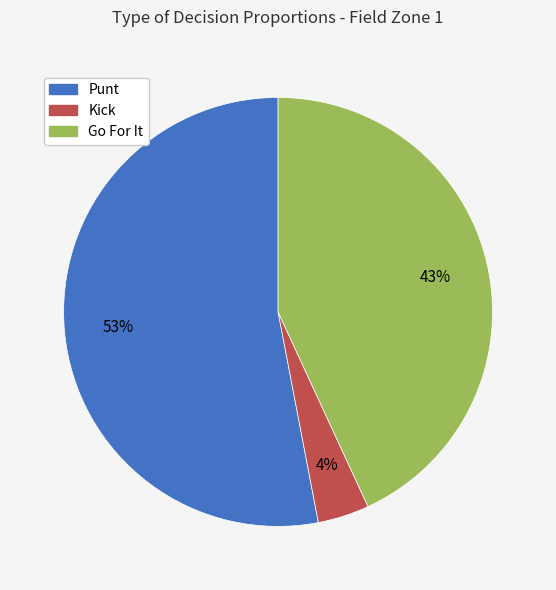

True or false: Punt accounts for 67% of the total.

False